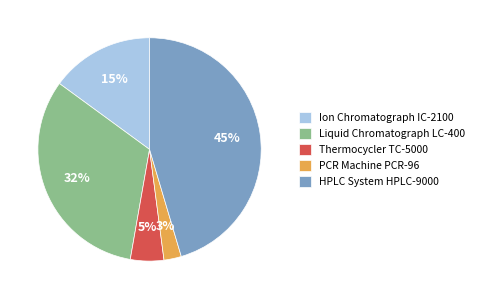

To the nearest percent, what is the difference between the Ion Chromatograph IC-2100 and PCR Machine PCR-96 slice percentages?

12%